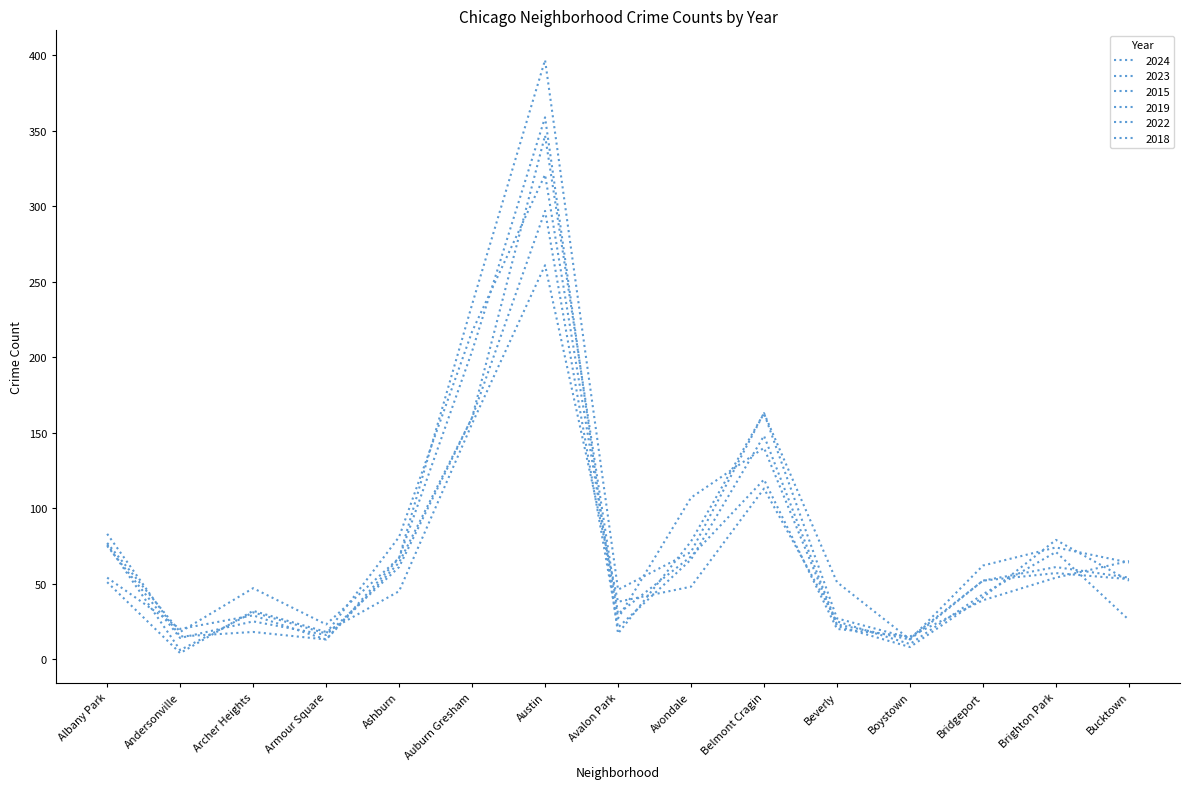

Does the chart have visible grid lines?

No